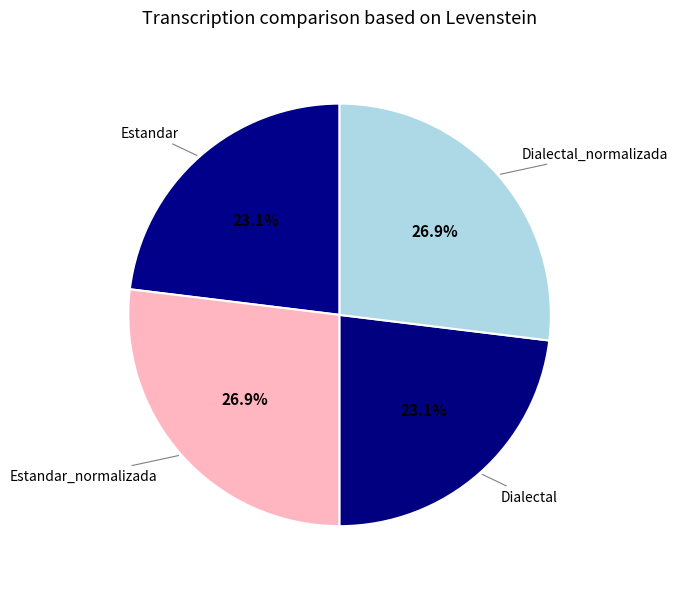

What is the total percentage of Dialectal_normalizada and Estandar?

50.0%